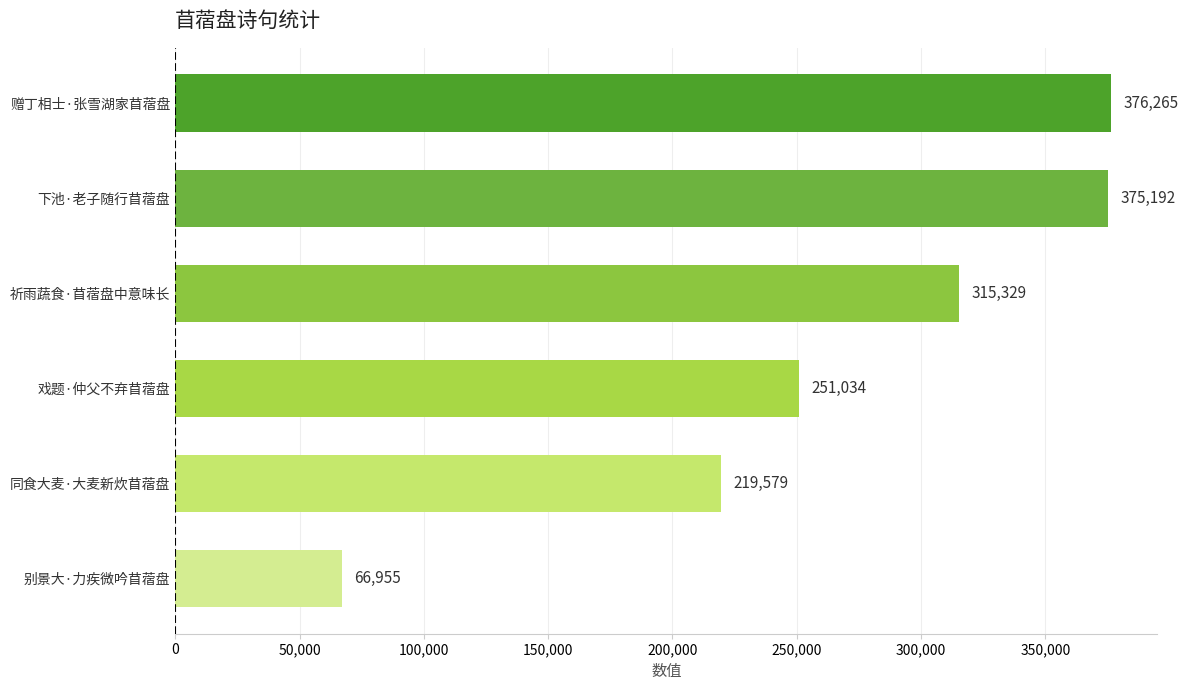

How many distinct data groups are displayed?

1